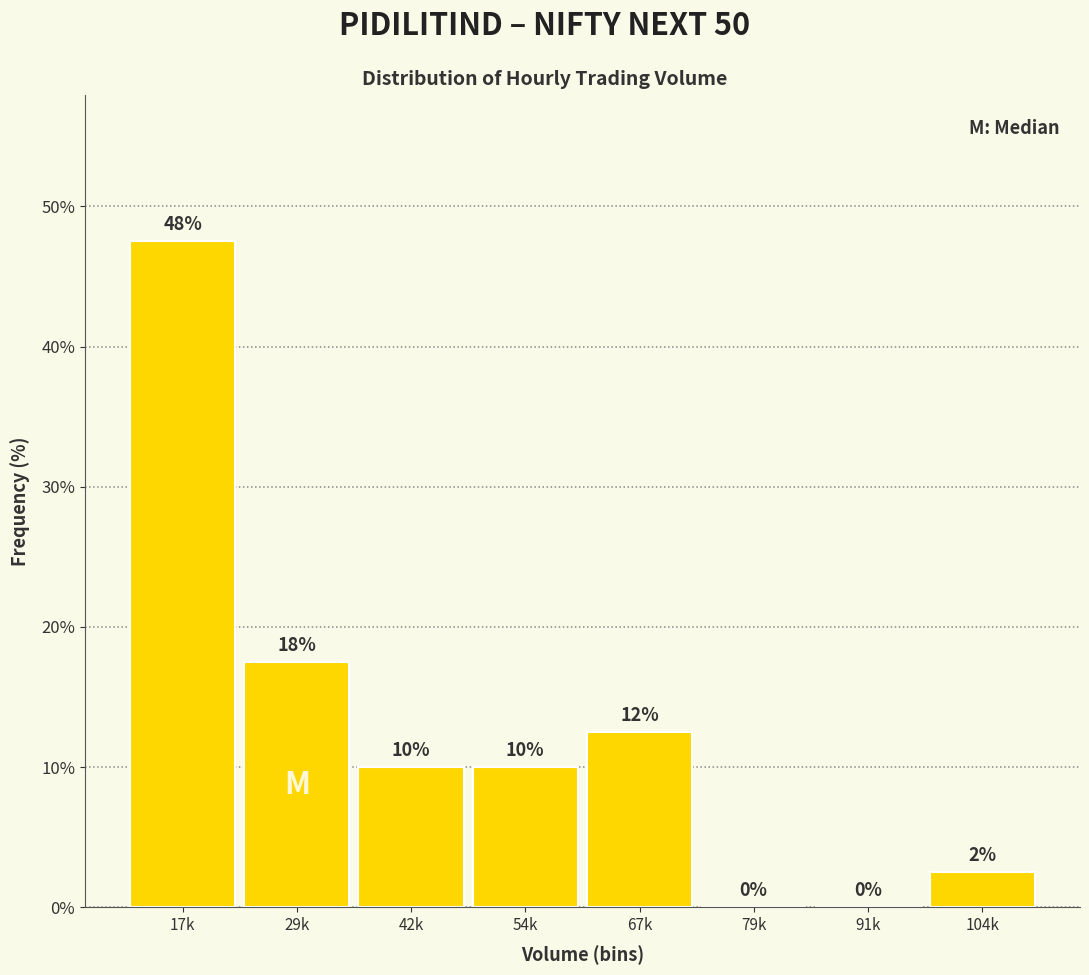

What is the sum of the values at 67k and 17k?

60.0